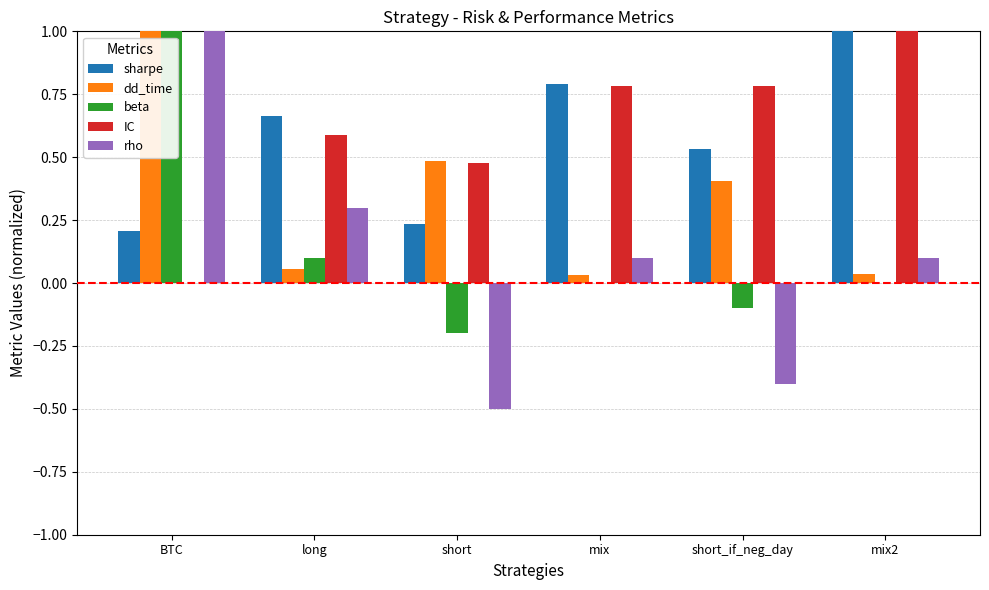

At which label does dd_time reach its peak?

BTC